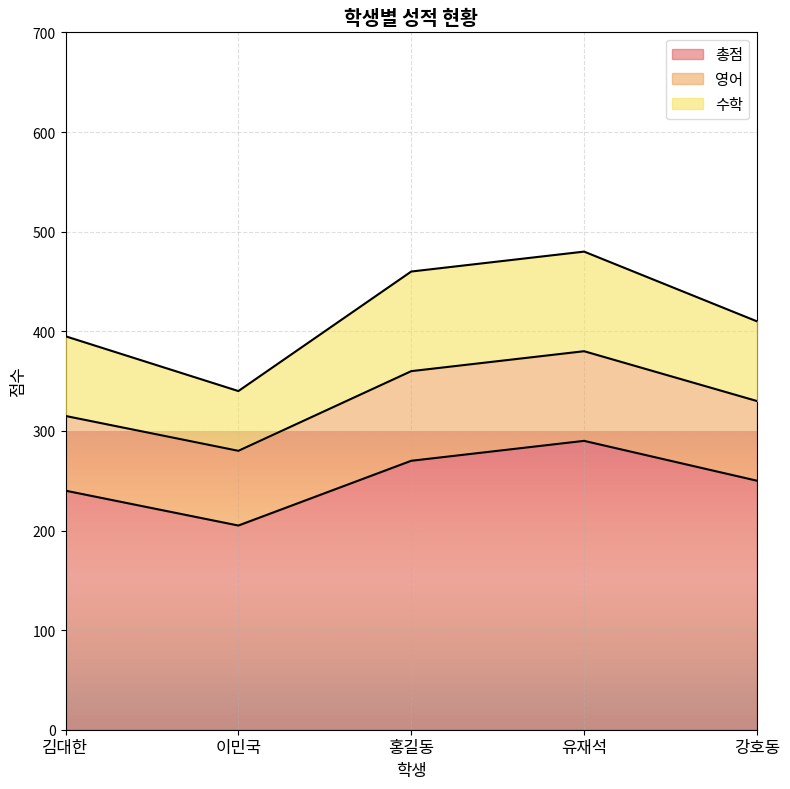

At which label does 총점 reach its minimum?

이민국